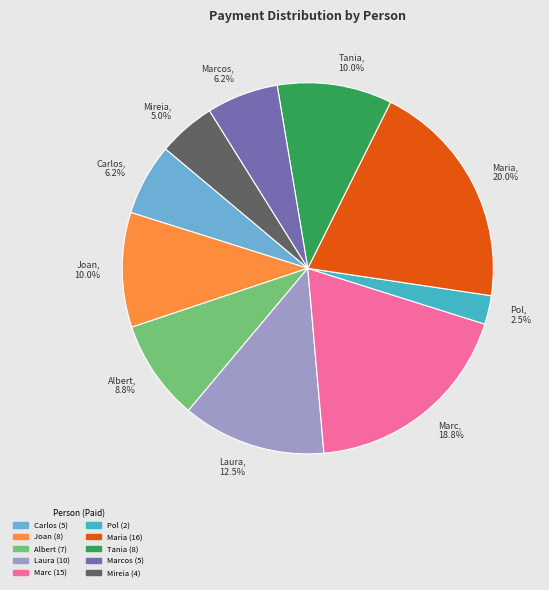

Count the number of slices in the pie.

10